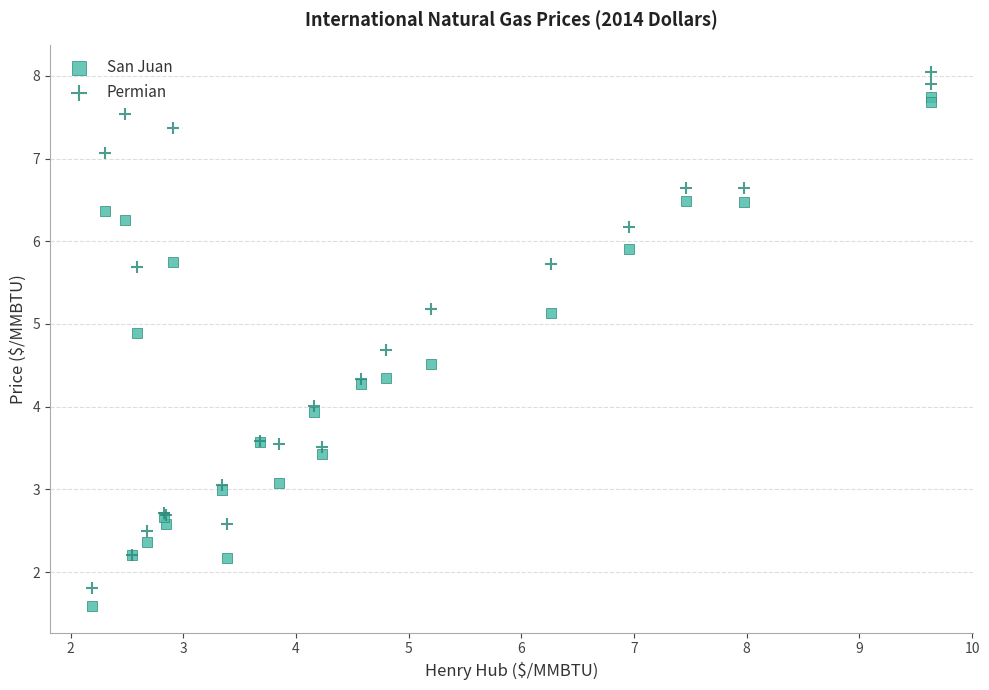

What is the X range (max minus min) for the scatter plot?

7.4